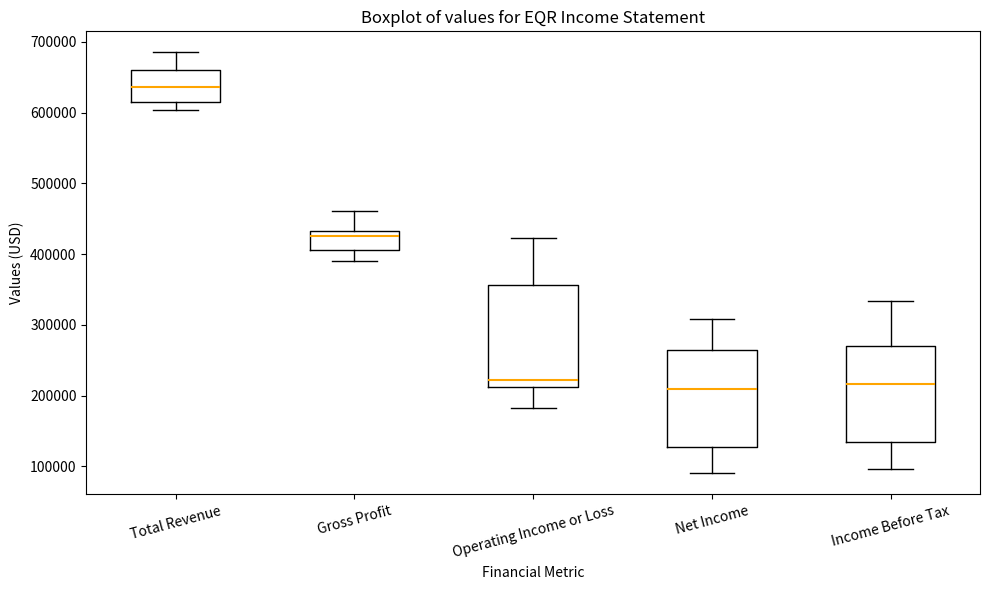

Which box's median line is the highest?

Total Revenue